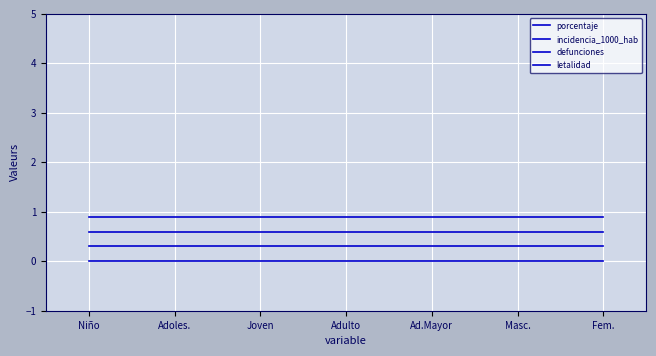

Does the chart display data point markers on the line(s)?

No